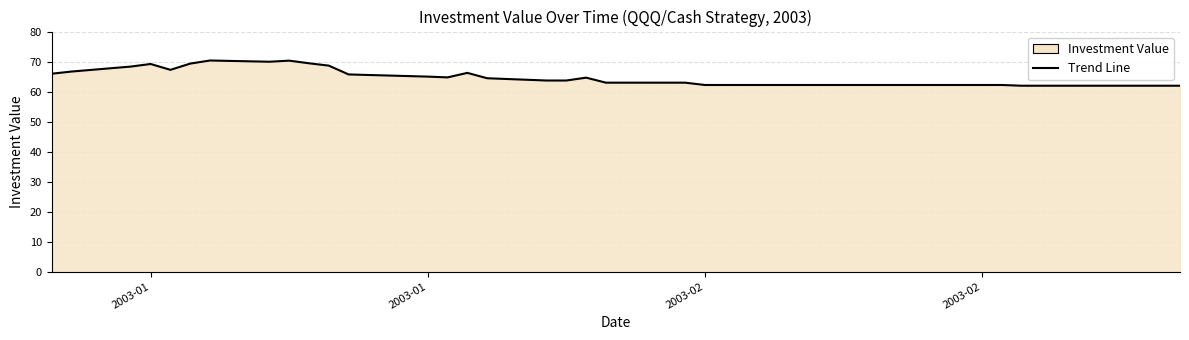

How many lines are shown in the chart?

1